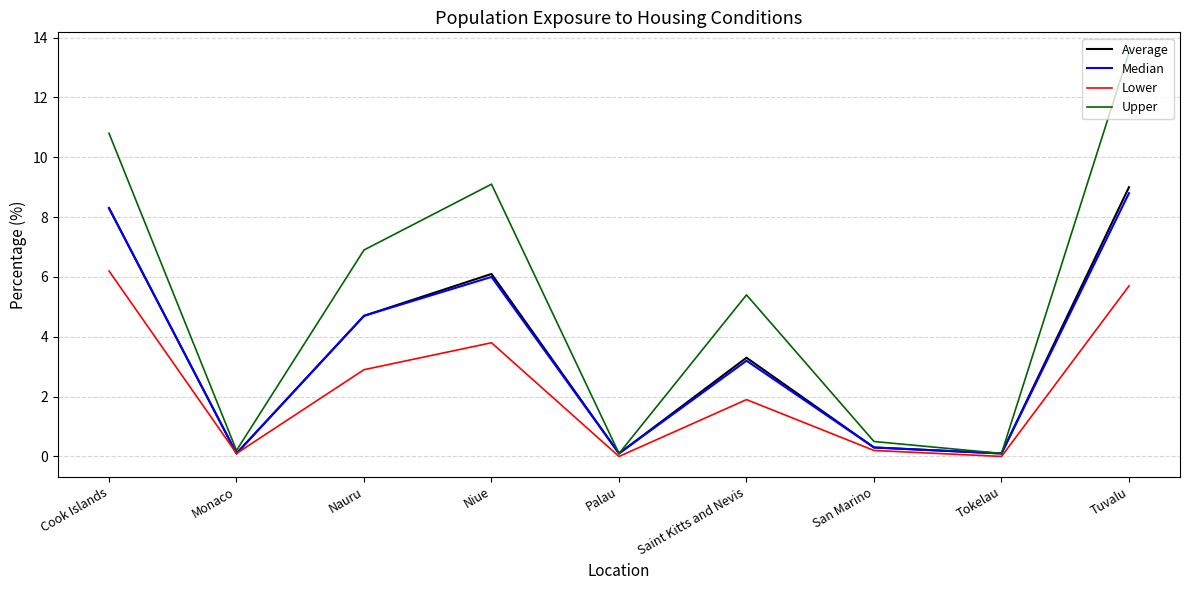

Reading right to left, extract all data points from this chart.

Average: Tuvalu=9.0	Tokelau=0.1	San Marino=0.3	Saint Kitts and Nevis=3.3	Palau=0.1	Niue=6.1	Nauru=4.7	Monaco=0.1	Cook Islands=8.3
Median: Tuvalu=8.8	Tokelau=0.1	San Marino=0.3	Saint Kitts and Nevis=3.2	Palau=0.1	Niue=6.0	Nauru=4.7	Monaco=0.1	Cook Islands=8.3
Lower: Tuvalu=5.7	Tokelau=0.0	San Marino=0.2	Saint Kitts and Nevis=1.9	Palau=0.0	Niue=3.8	Nauru=2.9	Monaco=0.1	Cook Islands=6.2
Upper: Tuvalu=13.5	Tokelau=0.1	San Marino=0.5	Saint Kitts and Nevis=5.4	Palau=0.1	Niue=9.1	Nauru=6.9	Monaco=0.2	Cook Islands=10.8